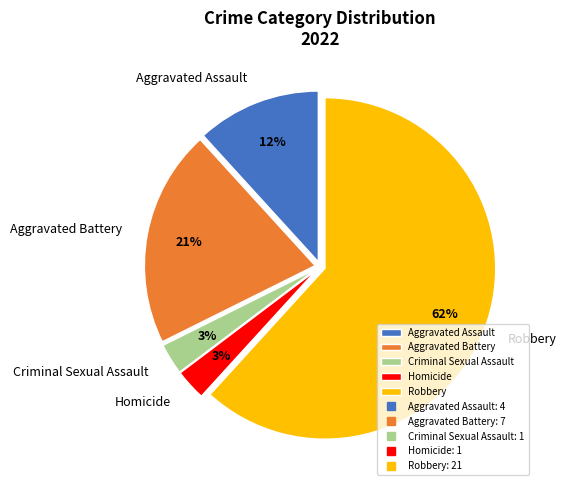

Which category has the biggest portion of the pie?

Robbery